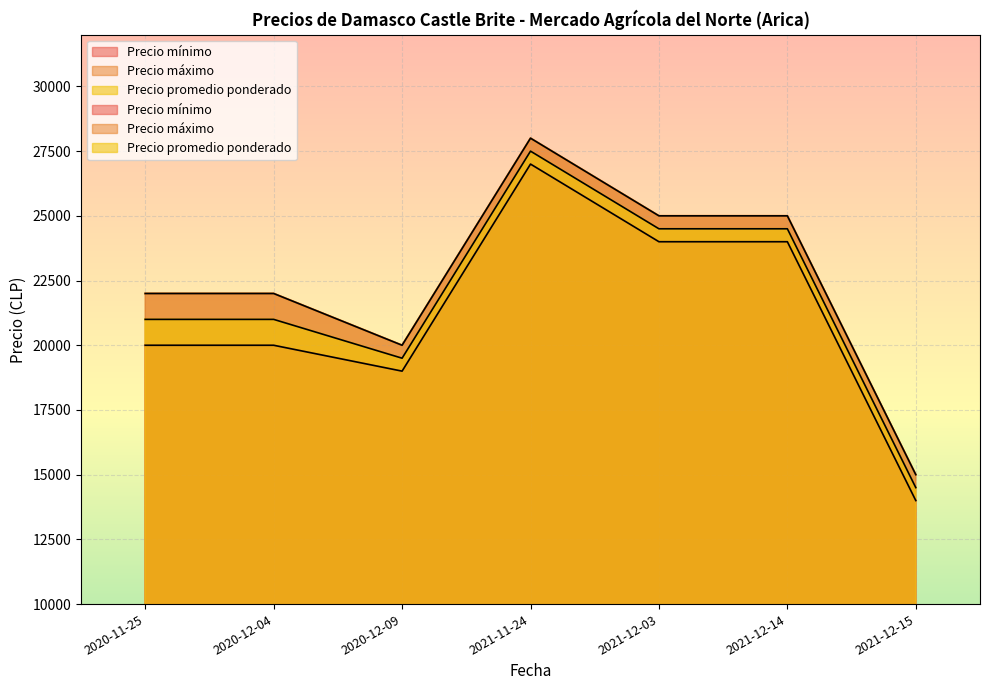

What is the difference between the Precio máximo values at 2020-12-04 and 2021-12-15?

7000